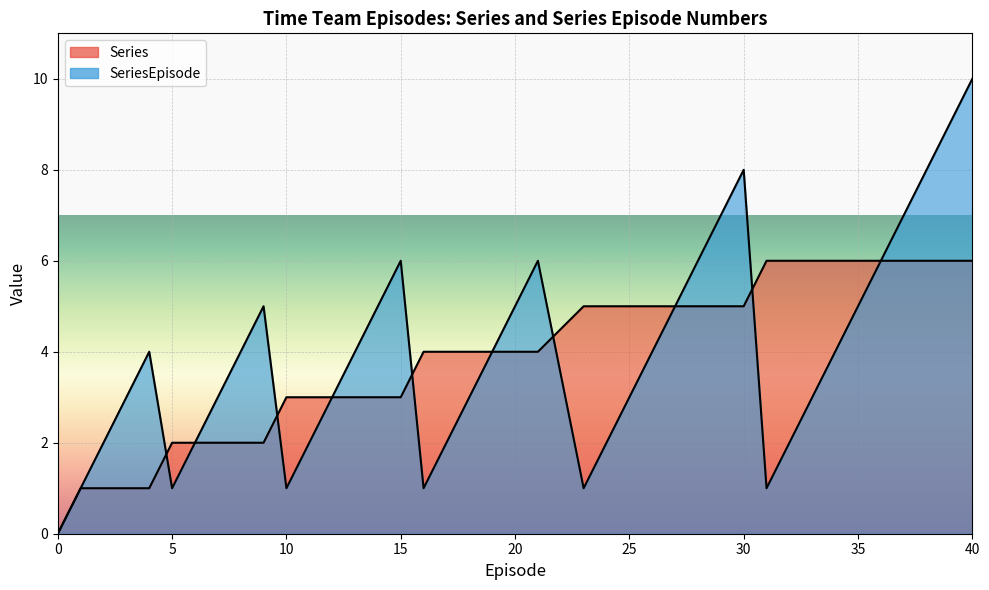

Reading left to right, extract all data points from this chart.

Series: 0	1	1	1	1	2	2	2	2	2	3	3	3	3	3	3	4	4	4	4	4	4	5	5	5	5	5	5	5	5	6	6	6	6	6	6	6	6	6	6
SeriesEpisode: 0	1	2	3	4	1	2	3	4	5	1	2	3	4	5	6	1	2	3	4	5	6	1	2	3	4	5	6	7	8	1	2	3	4	5	6	7	8	9	10